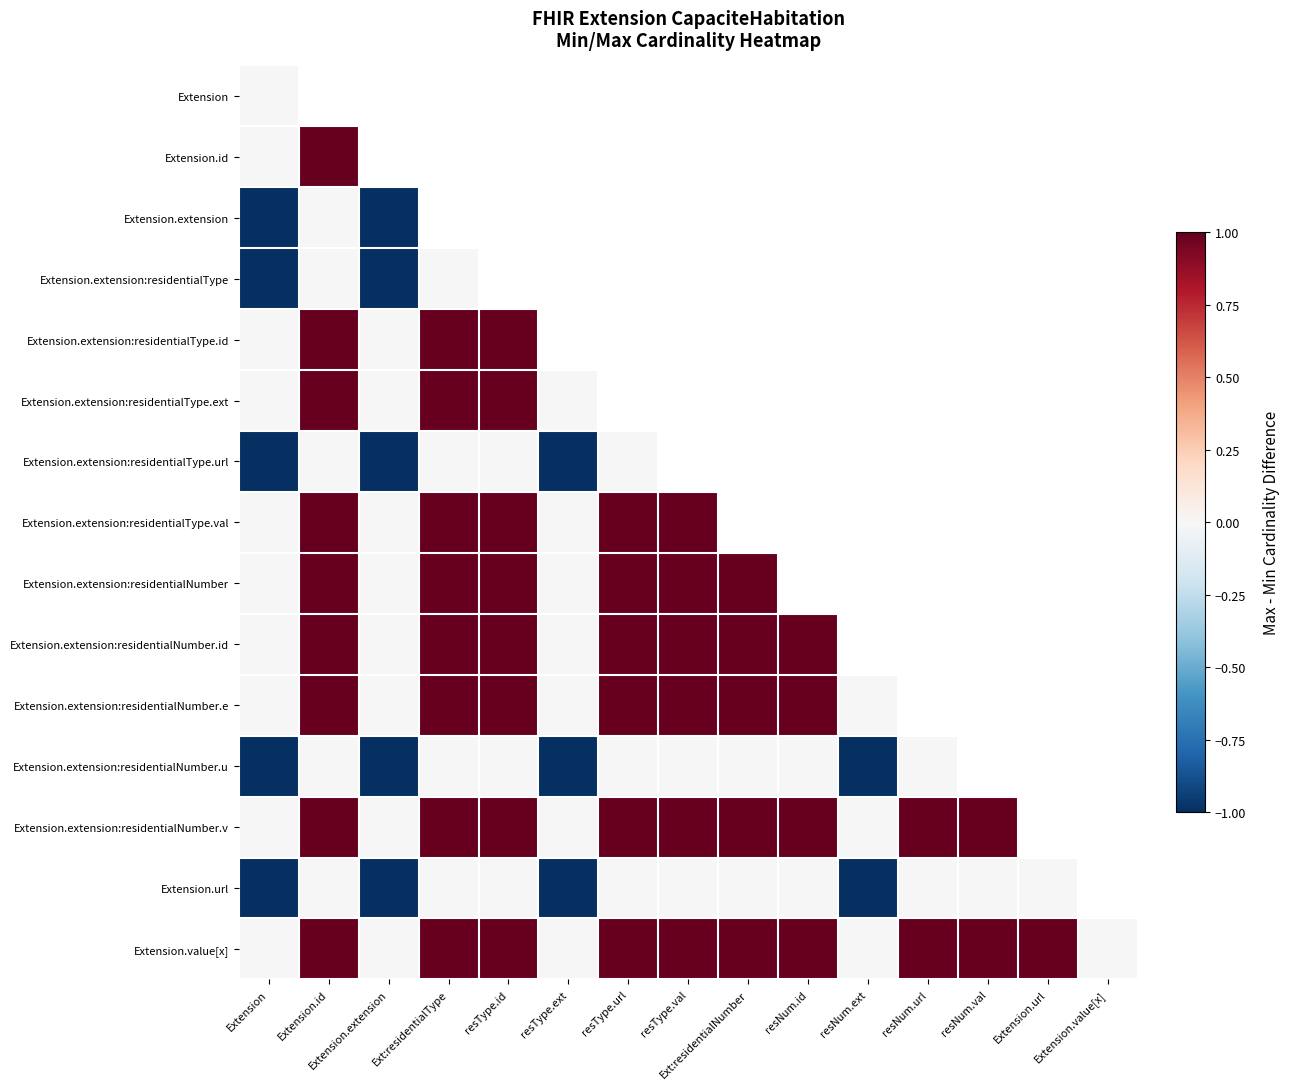

What is the difference between the Extension.extension:residentialNumber.u values at resType.ext and resNum.url?

1.0